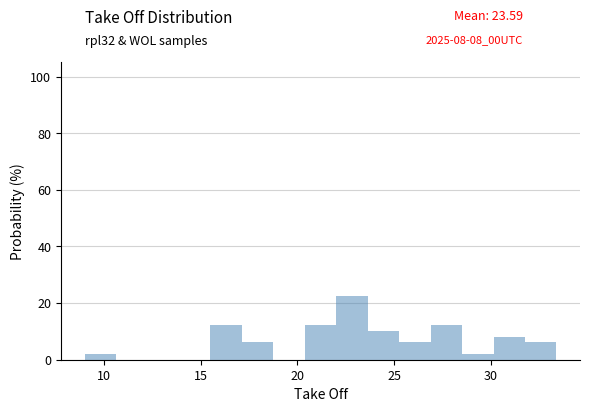

Around what value on the x-axis is the tallest bar? Give the approximate position of its centre, as read against the axis.

23.0